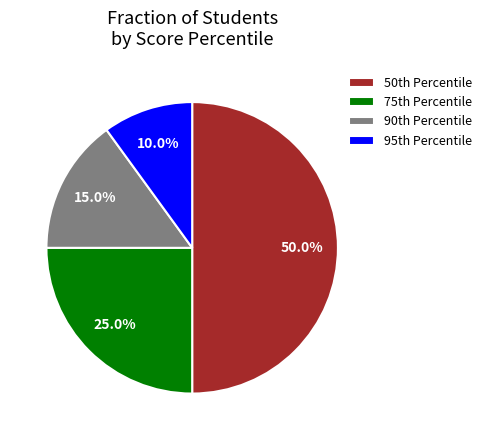

Count the number of slices in the pie.

4